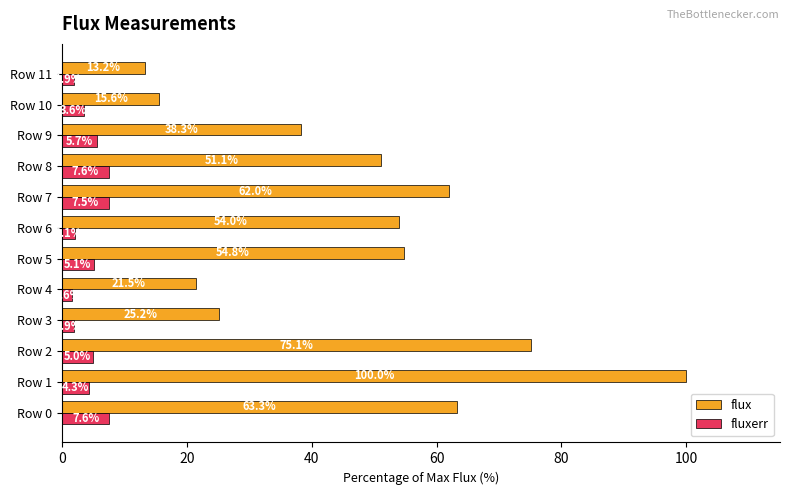

List the series in order of their overall mean, lowest first.

fluxerr, flux